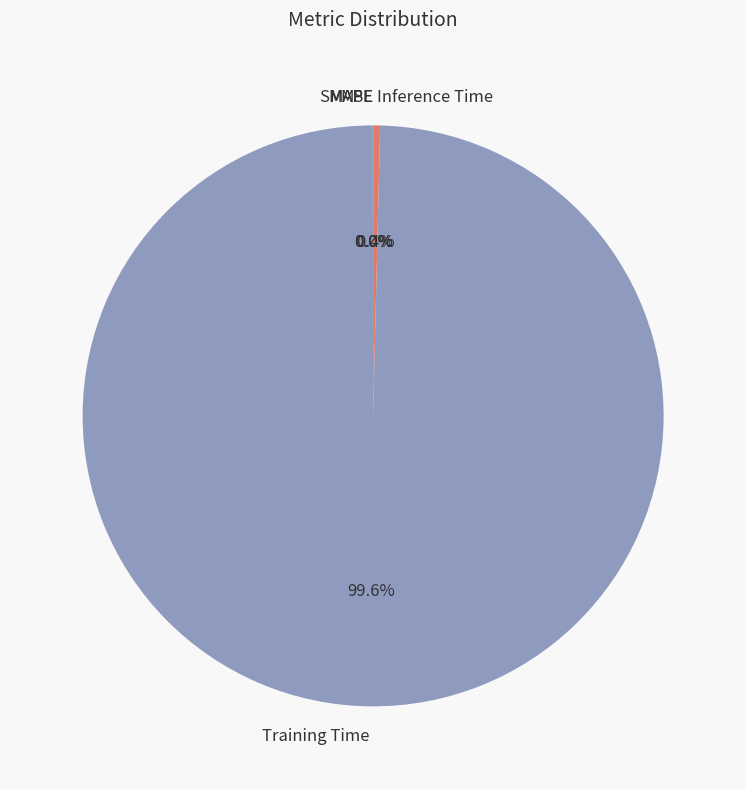

Which category has the biggest portion of the pie?

Training Time